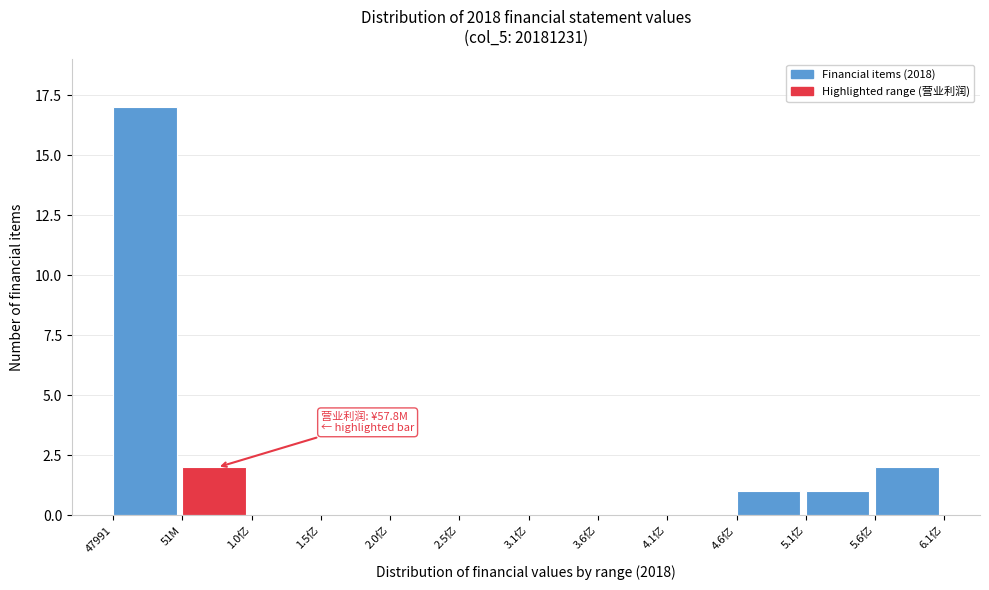

Reading left to right, transcribe all the data shown in this chart.

47991=17	51M=2	1.0亿=0	1.5亿=0	2.0亿=0	2.5亿=0	3.1亿=0	3.6亿=0	4.1亿=0	4.6亿=1	5.1亿=1	5.6亿=2